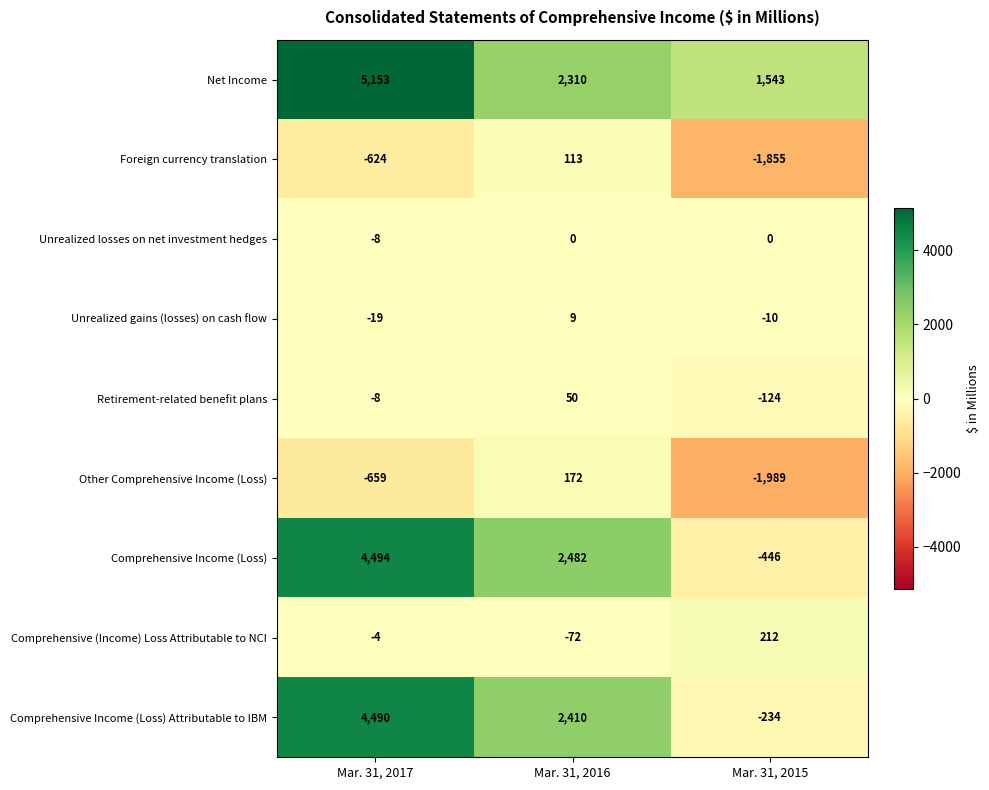

What is the difference between the maximum and second lowest values in the Unrealized gains (losses) on cash flow series?

19